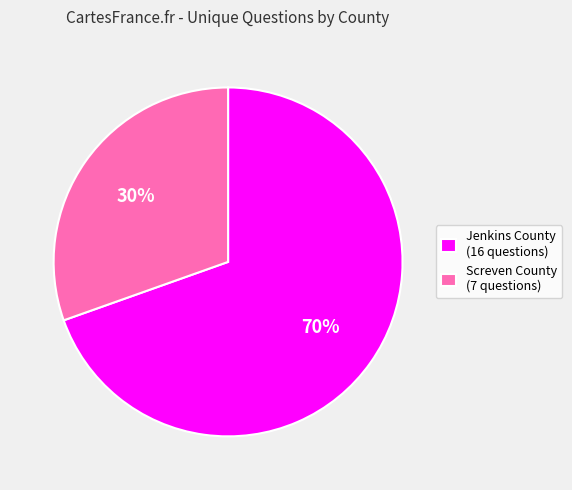

To the nearest percent, what is the average slice percentage?

50%